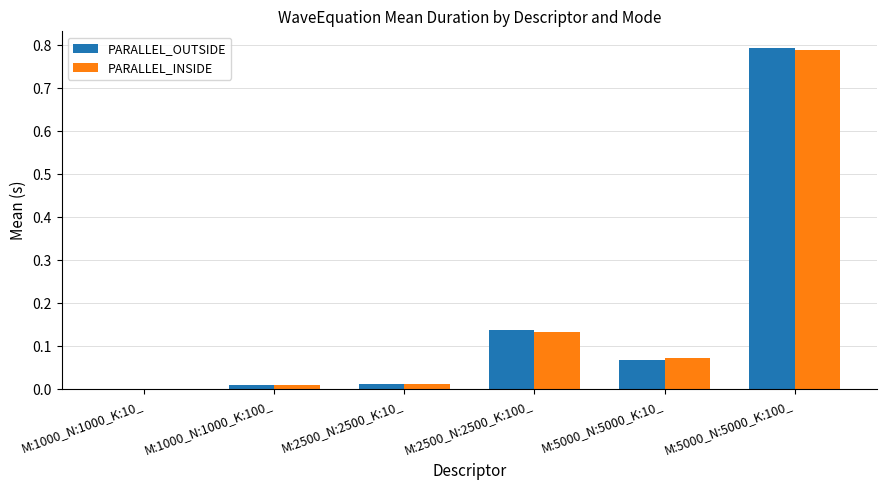

True or false: PARALLEL_INSIDE has a value of 0.8 at M:5000_N:5000_K:100_.

True